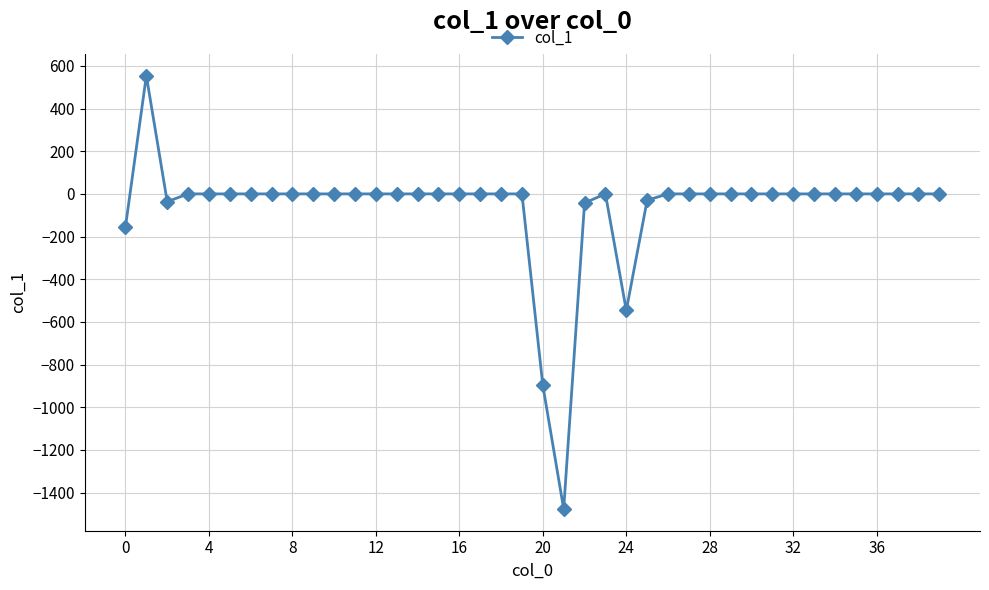

What is the maximum value shown in the chart?

554.1